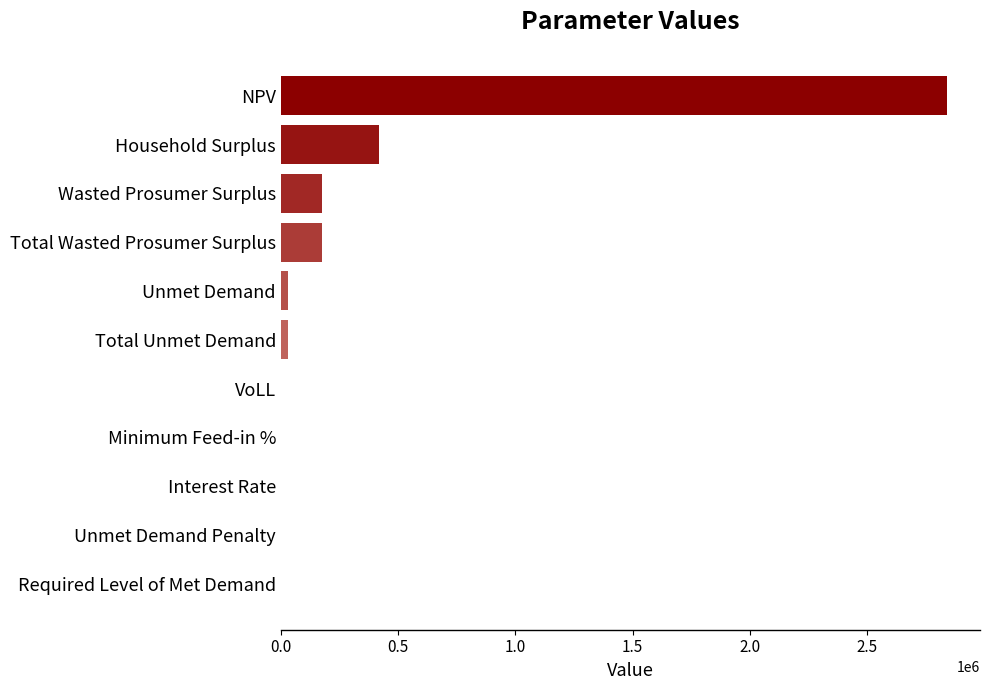

Which has a higher value, Total Unmet Demand or Wasted Prosumer Surplus?

Wasted Prosumer Surplus